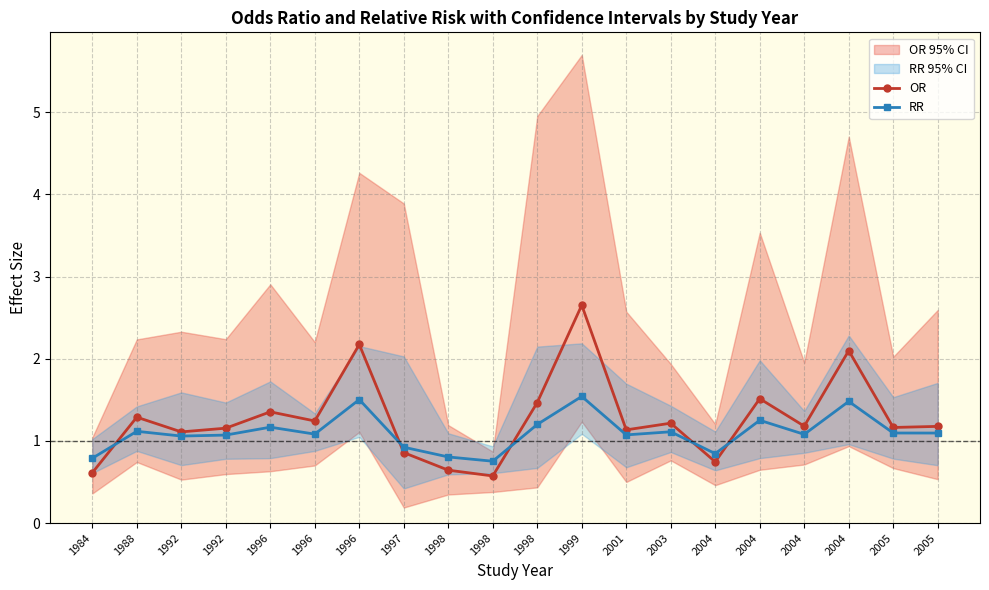

At which label is RR closest to 1?

1992